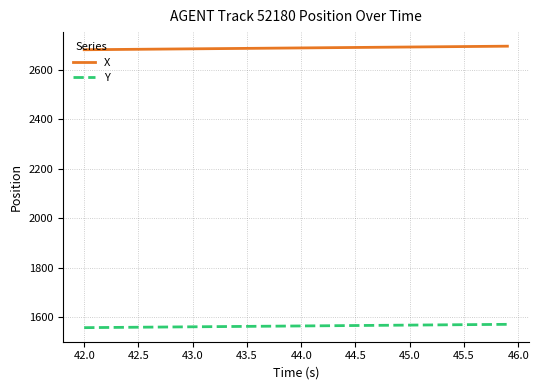

List the series in order of their peak value, highest first.

X, Y